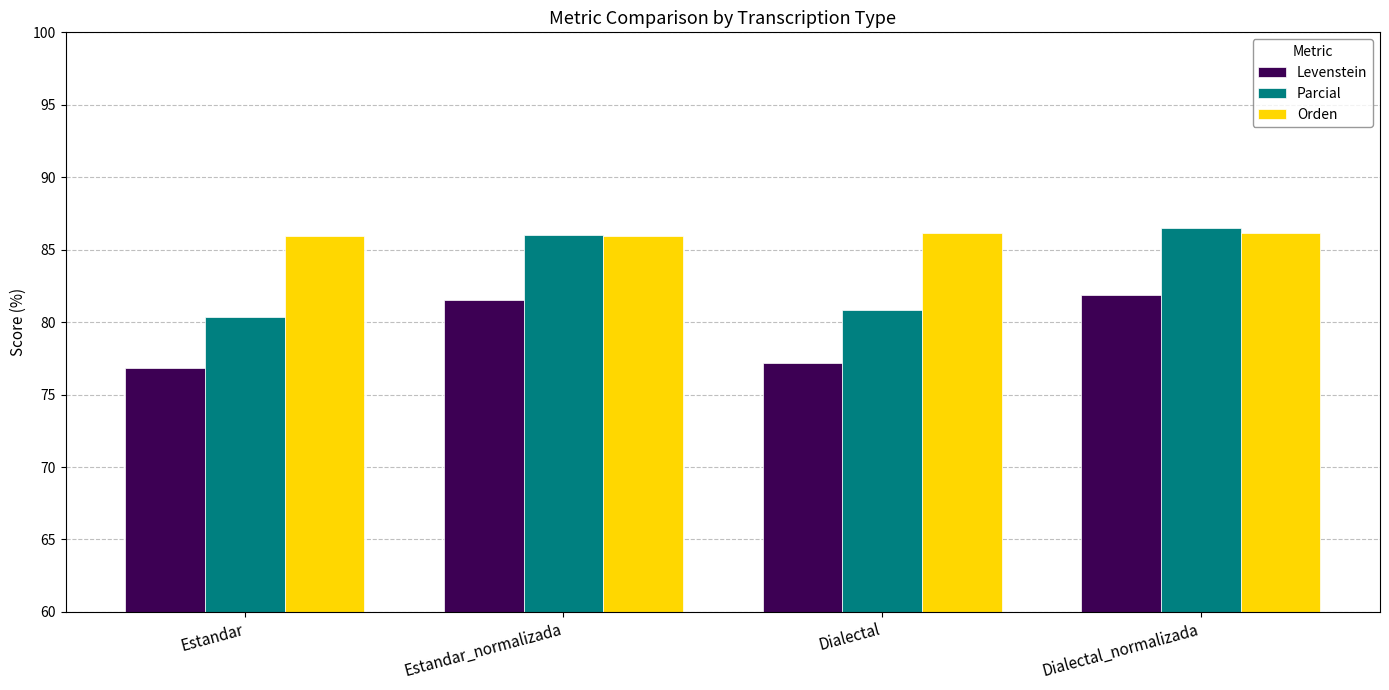

Reading left to right, transcribe all the data shown in this chart.

Levenstein: 76.9	81.5	77.2	81.9
Parcial: 80.4	86.0	80.9	86.5
Orden: 85.9	85.9	86.1	86.1